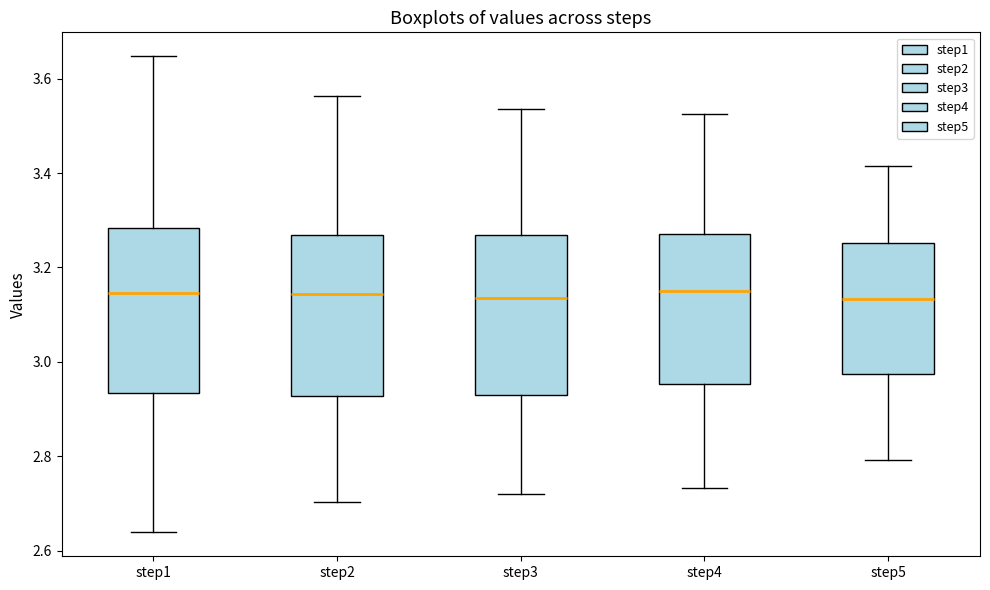

Reading left to right, read every box against the y-axis: the position of its median line, the range the box covers, and the ends of its whiskers. The values are not printed on the chart, so give them approximately, as read against the axis.

step1: median 3.14, box 2.94 to 3.28, whiskers 2.64 to 3.64
step2: median 3.14, box 2.92 to 3.26, whiskers 2.70 to 3.56
step3: median 3.14, box 2.94 to 3.26, whiskers 2.72 to 3.54
step4: median 3.16, box 2.96 to 3.28, whiskers 2.74 to 3.52
step5: median 3.14, box 2.98 to 3.26, whiskers 2.80 to 3.42